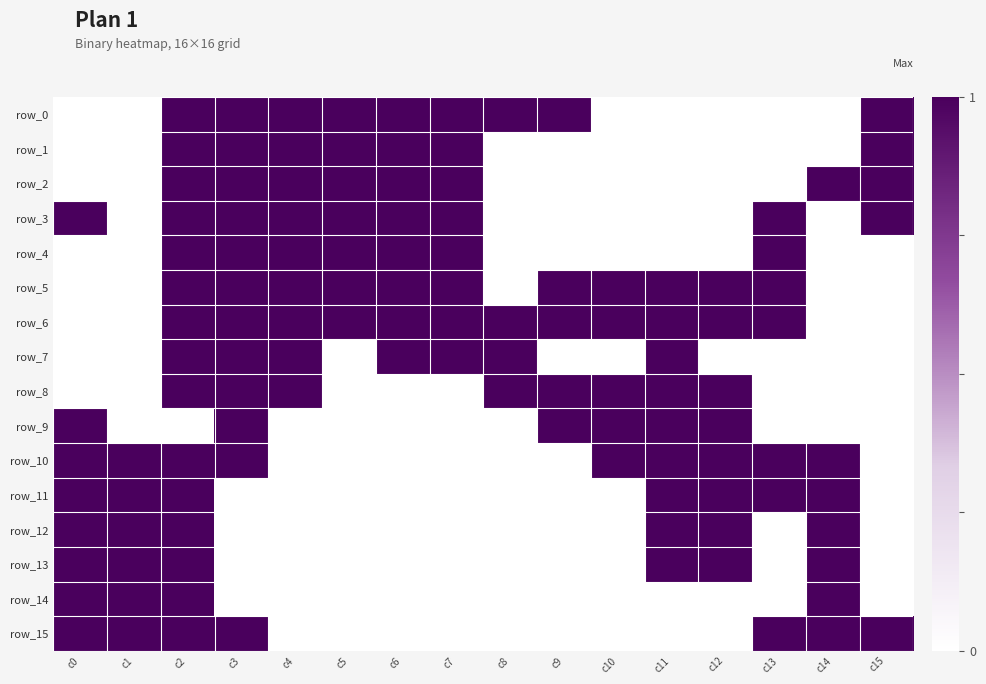

Is the value of row_14 at c4 greater than the value of row_12 at c13?

No